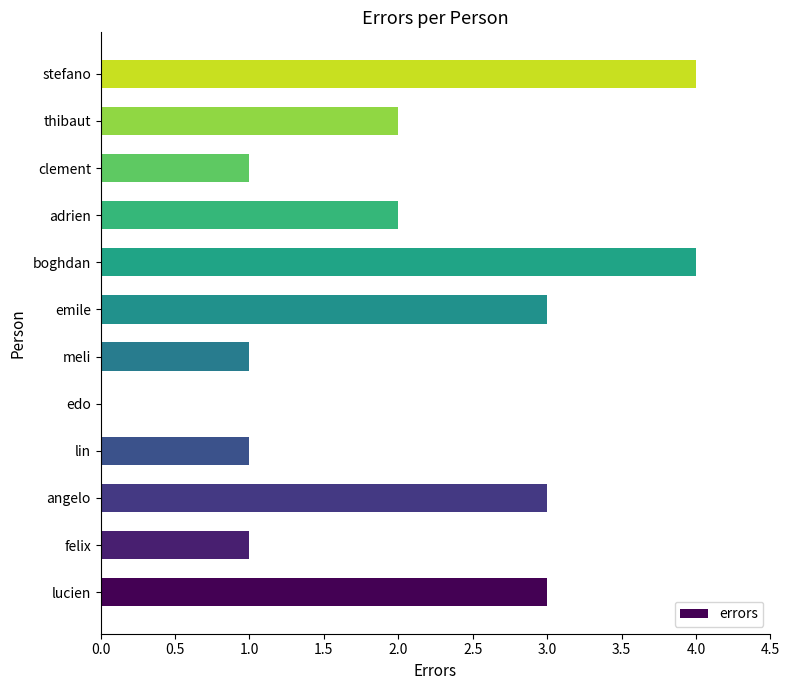

The value at edo is 0. True or false?

True